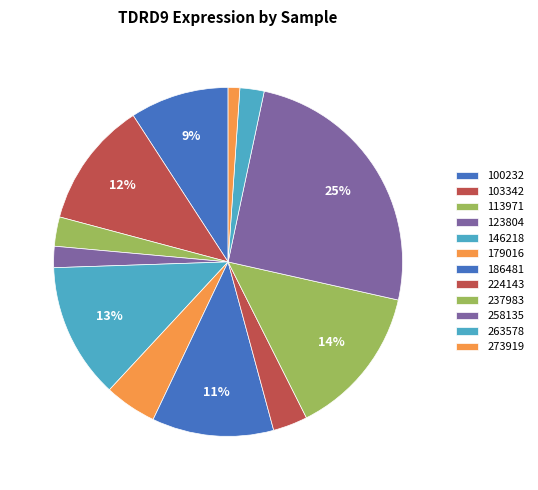

Is there any slice that represents more than half of the pie?

No